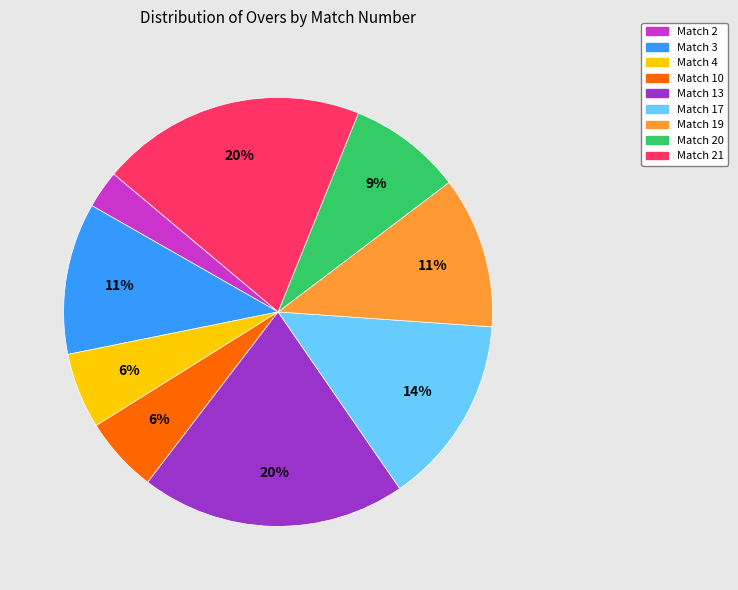

Do Match 17 and Match 19 together represent more than half of the pie?

No